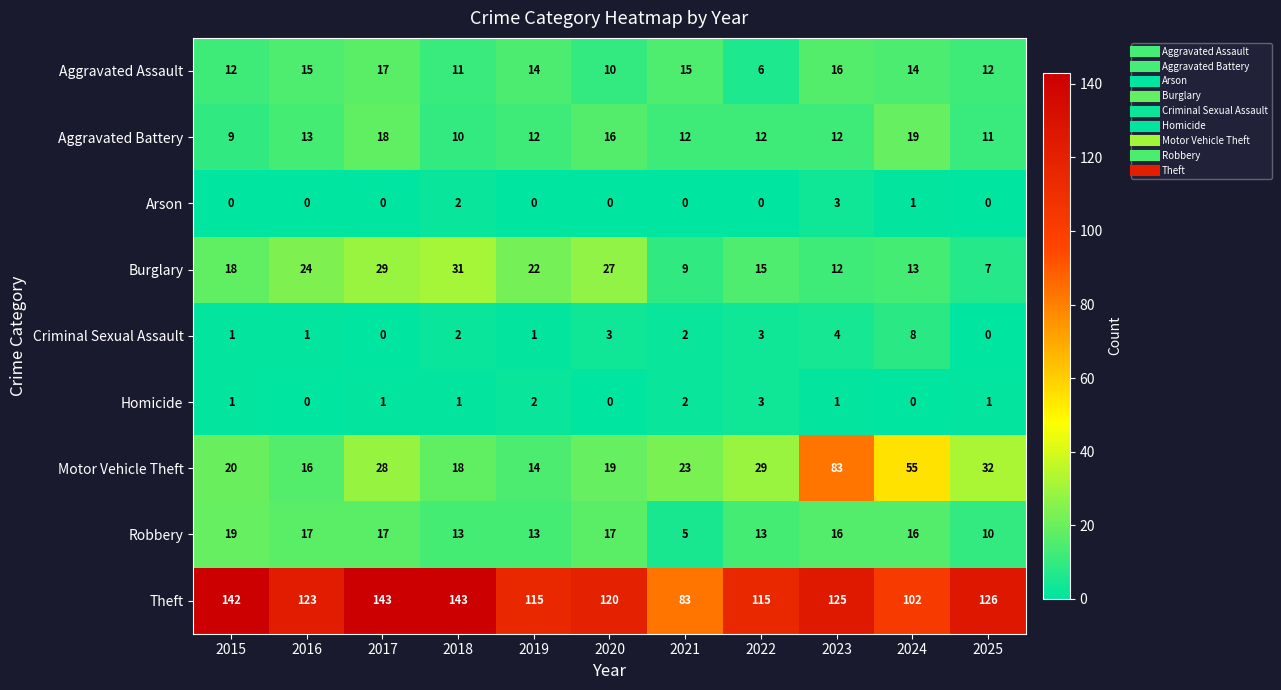

What is the difference between the highest and lowest values at 2016?

123